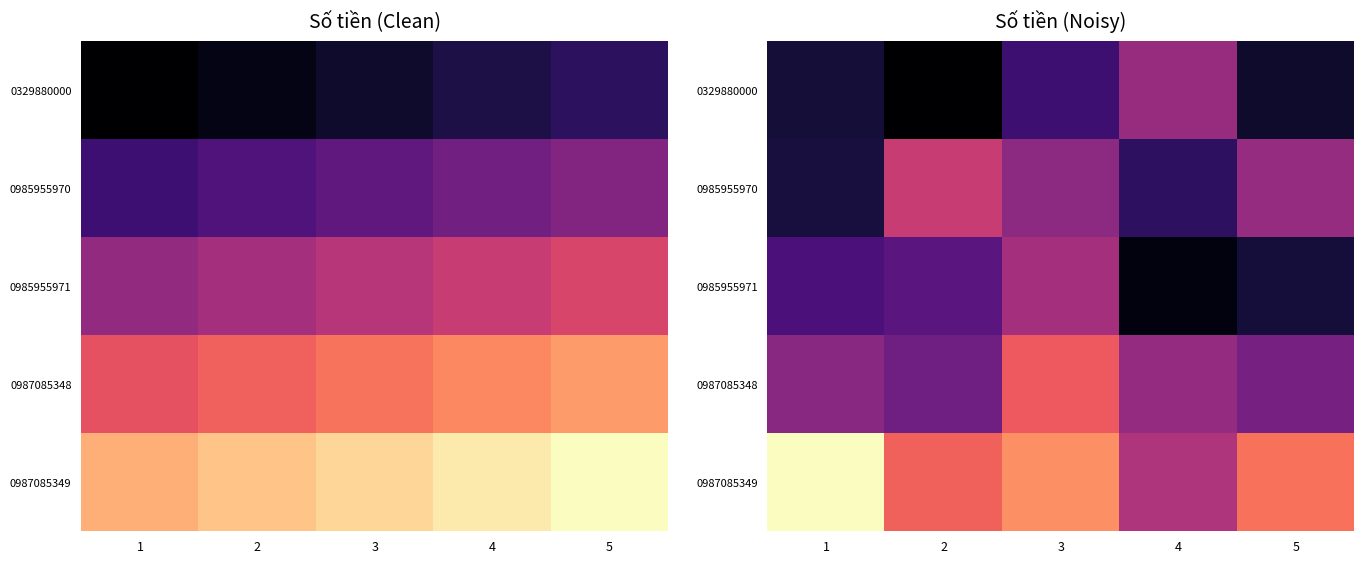

At 2, list the series in order from smallest to largest.

0329880000, 0985955971, 0987085348, 0985955970, 0987085349